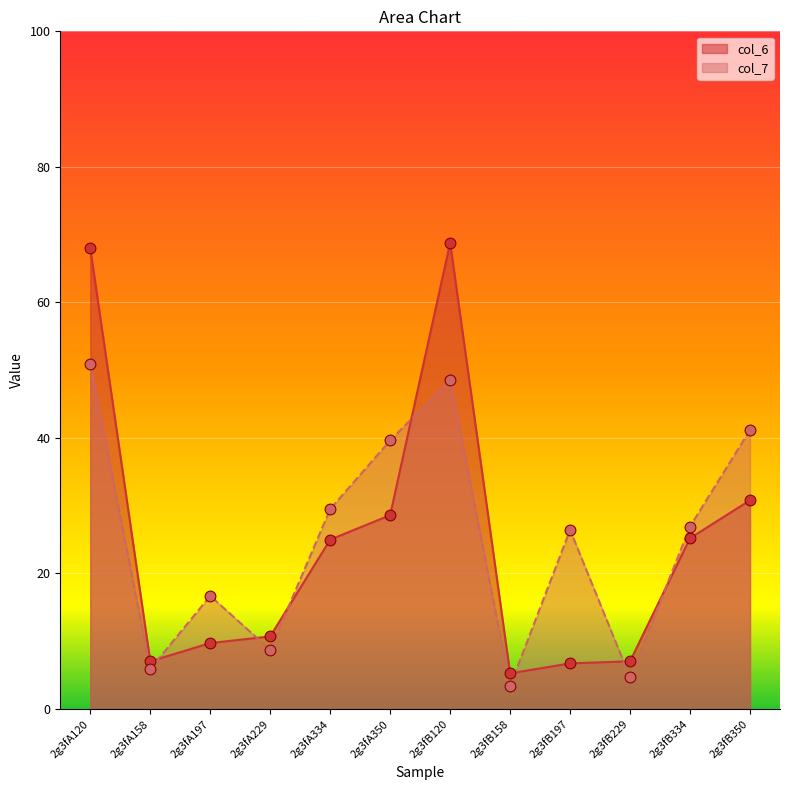

At how many categories does at least one series exceed 39?

4